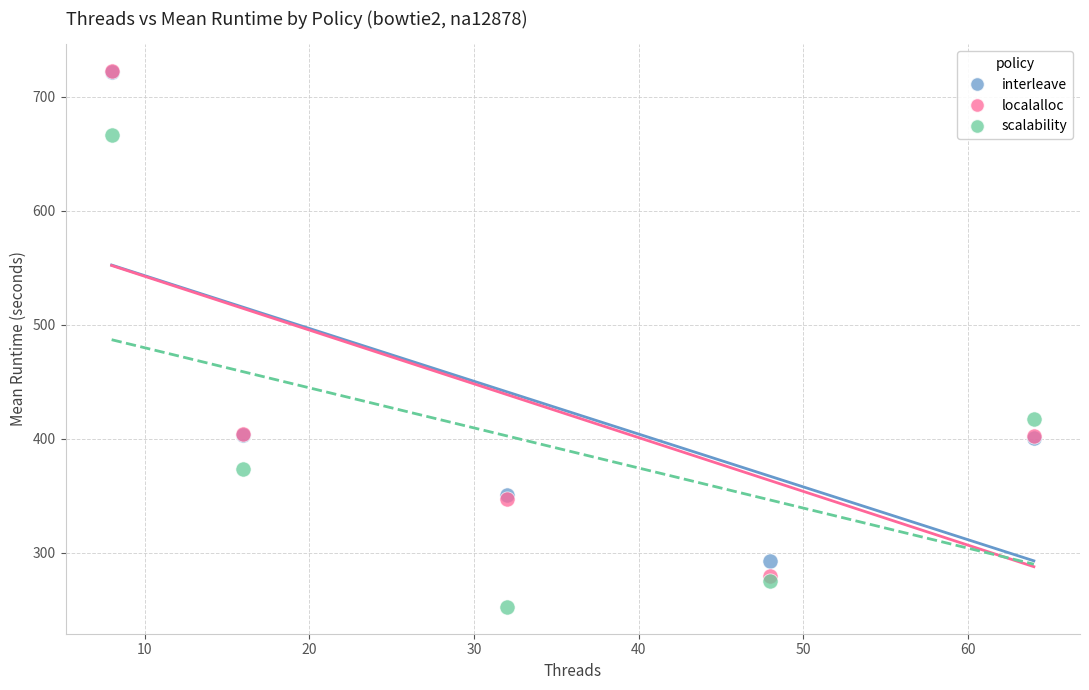

Which series reaches the minimum Y coordinate?

scalability